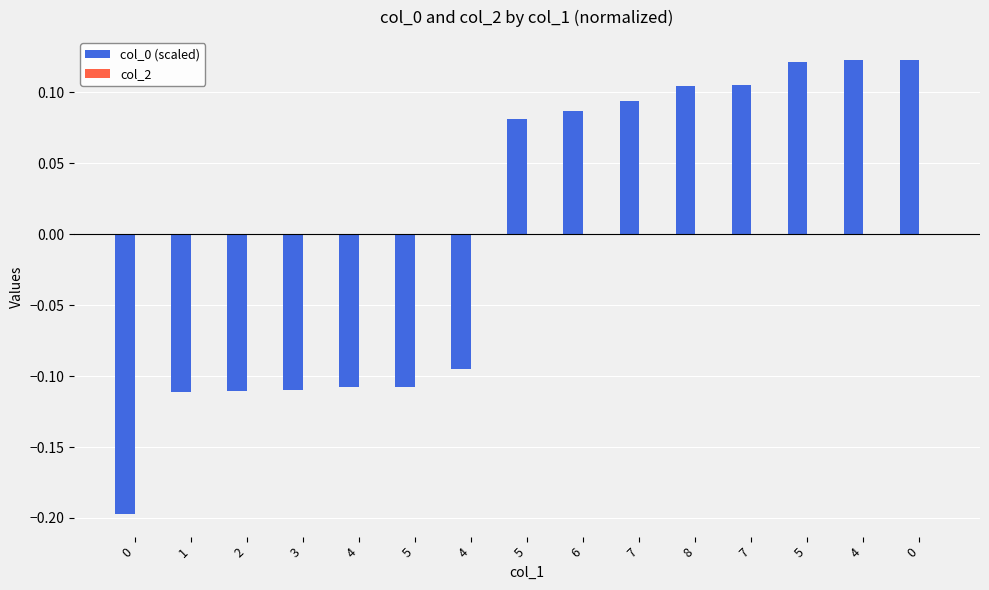

How many values are above zero?

8